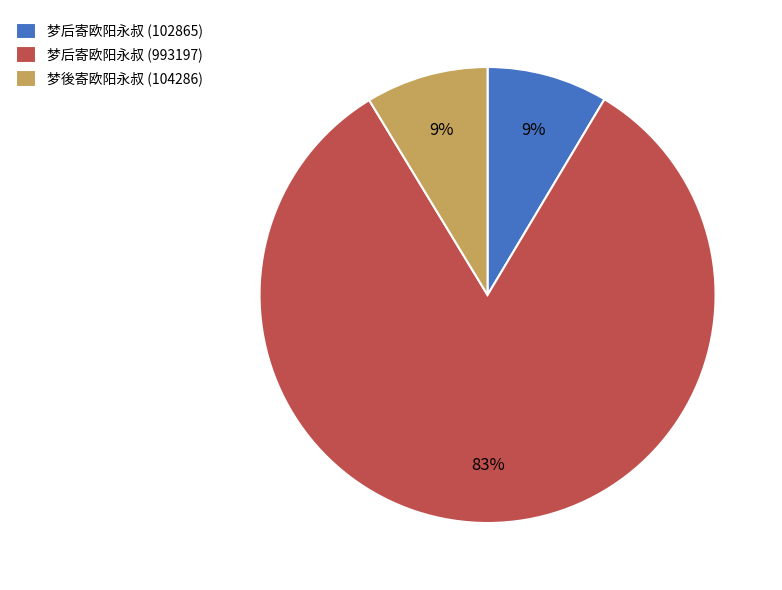

To the nearest percent, what portion does 梦后寄欧阳永叔 (102865) represent?

9%